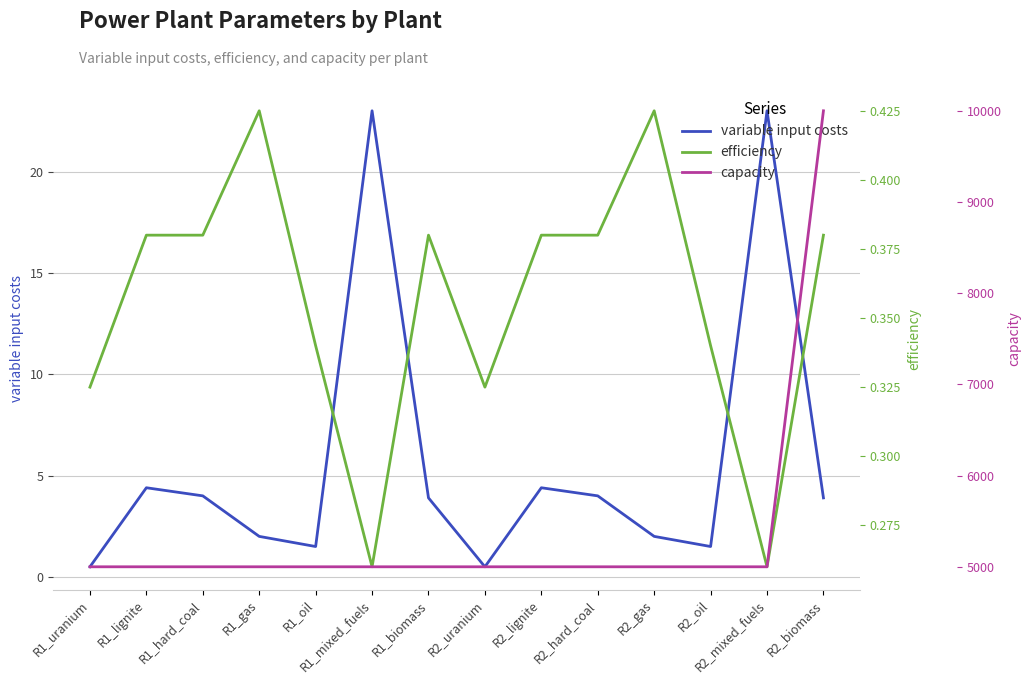

What is the average value of the efficiency series?

0.4